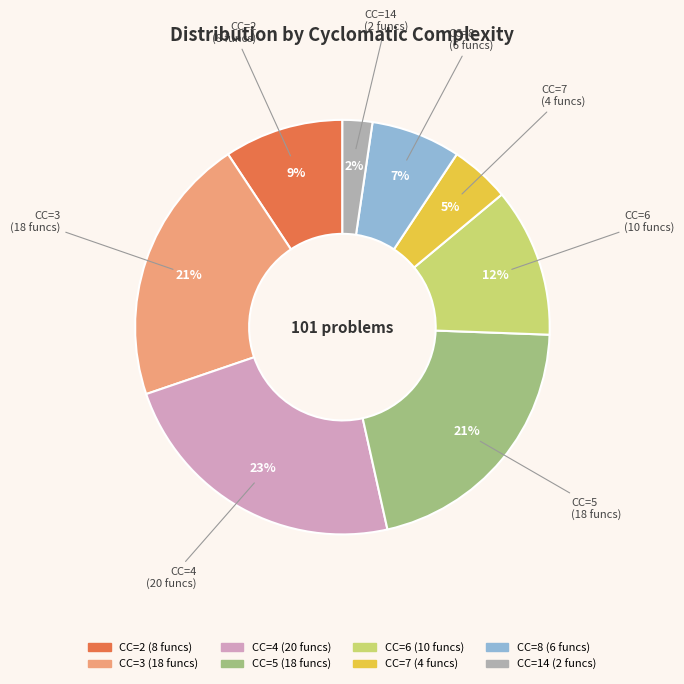

Is there a majority slice in this chart?

No